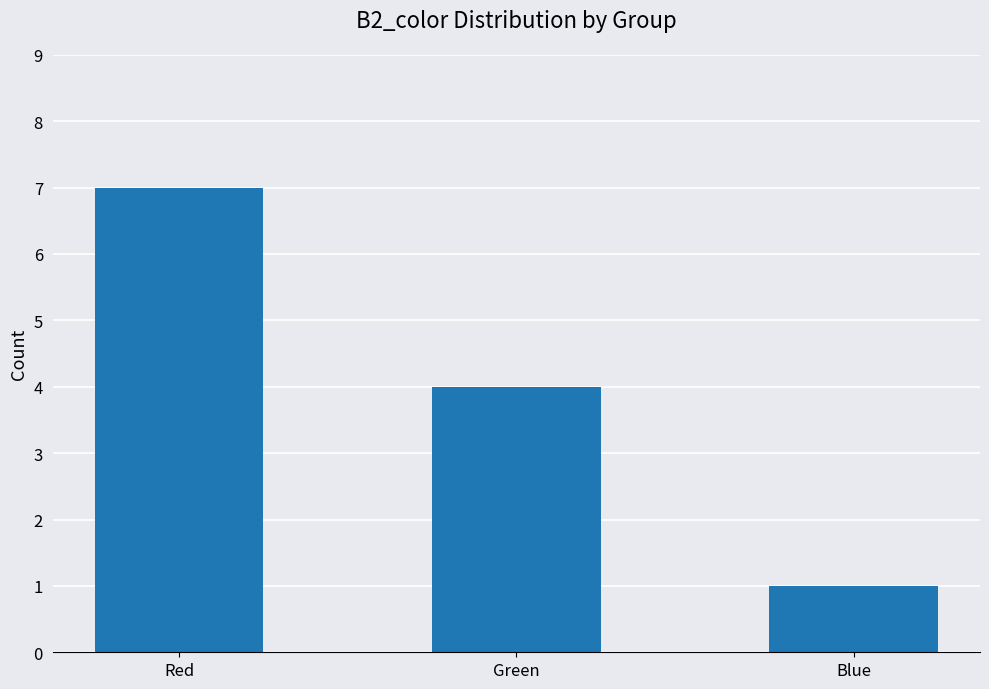

What is the change in value from Red to Blue?

-6